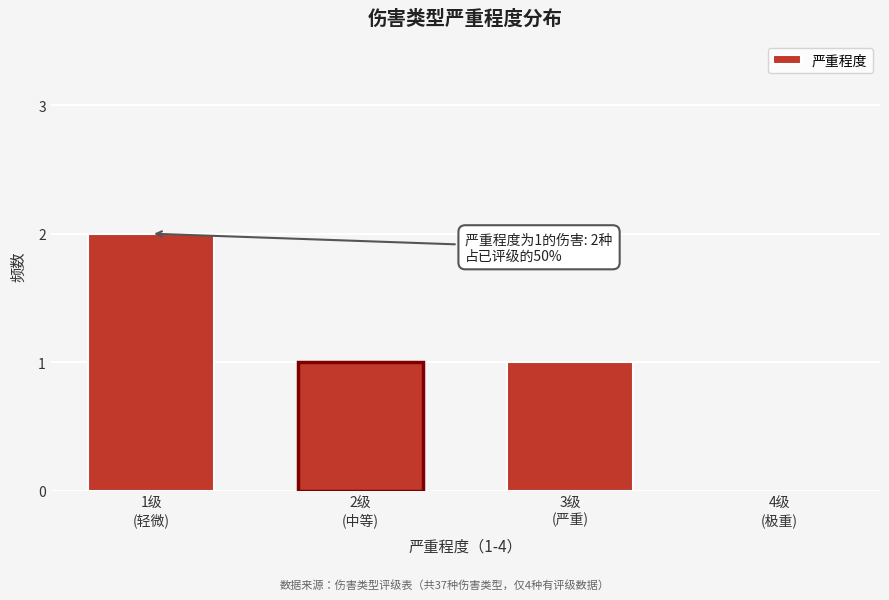

What is the sum of all values?

4